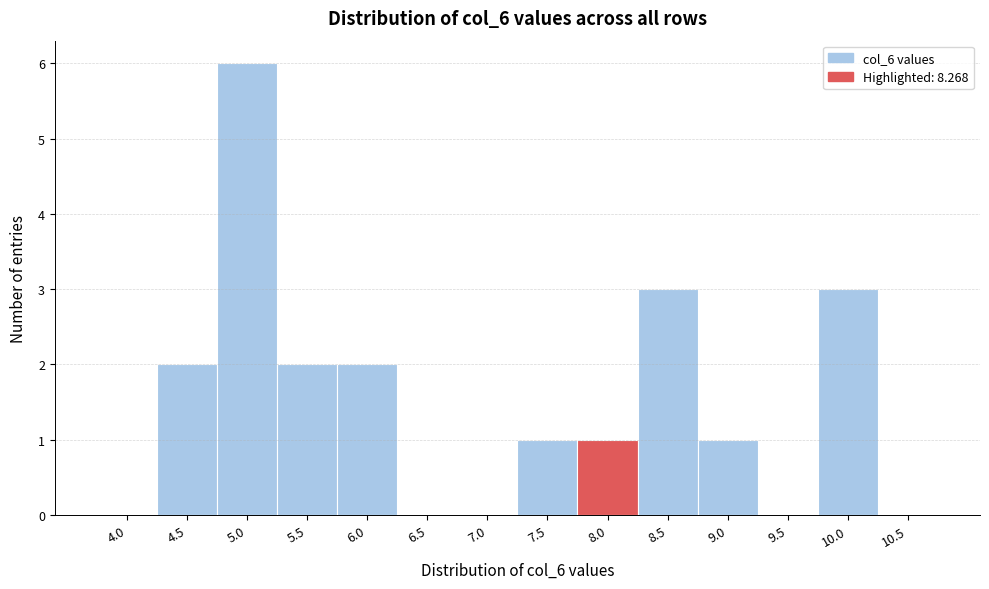

Reading left to right, transcribe all the data shown in this chart.

4.0=0	4.5=2	5.0=6	5.5=2	6.0=2	6.5=0	7.0=0	7.5=1	8.0=1	8.5=3	9.0=1	9.5=0	10.0=3	10.5=0